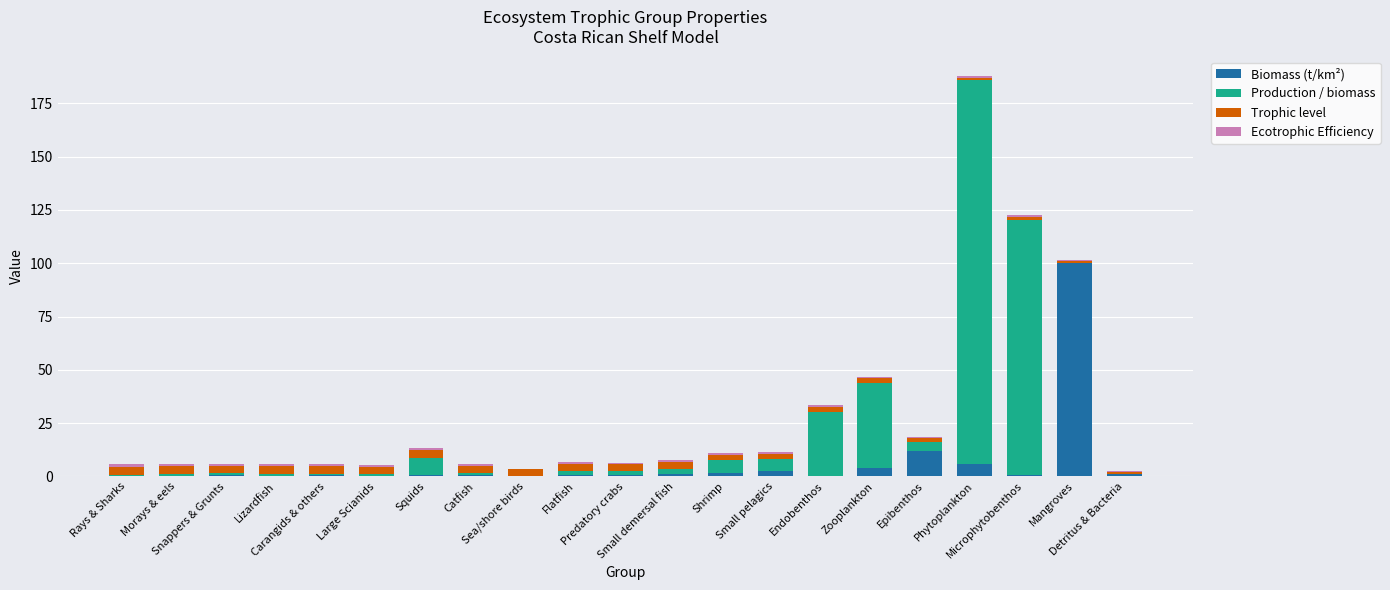

What is the maximum value for Biomass (t/km²)?

100.0